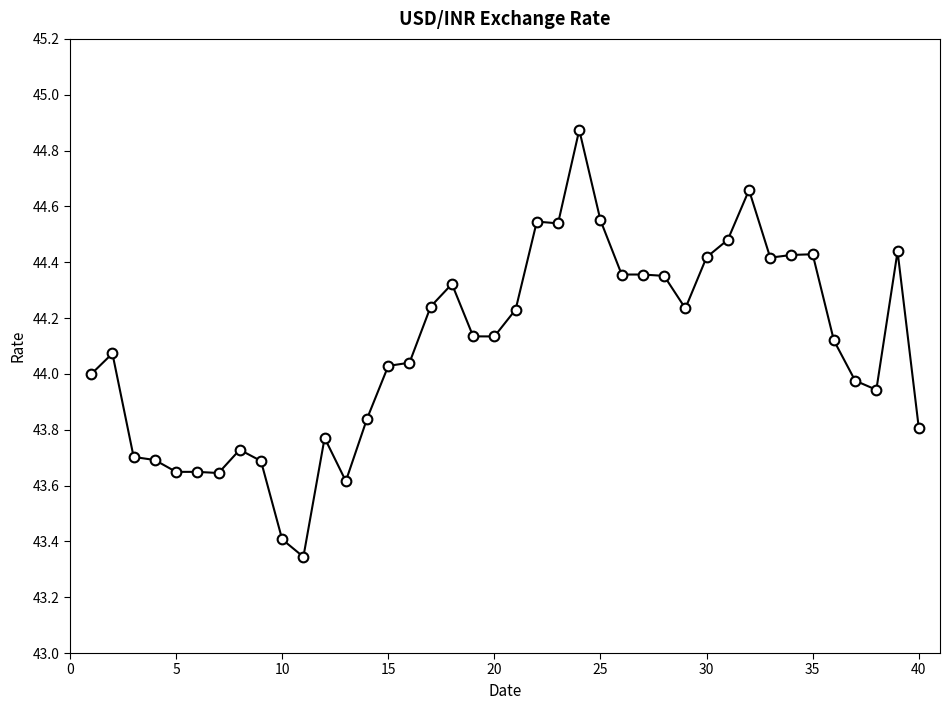

True or false: there are more than 2 points higher than both neighbors.

True